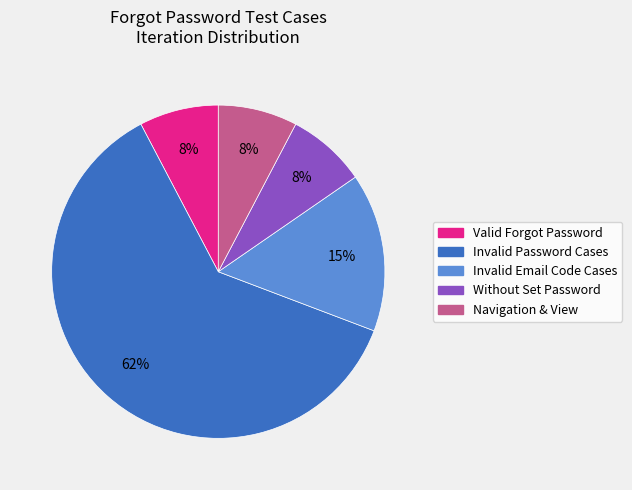

To the nearest percent, what is the average slice percentage?

20%